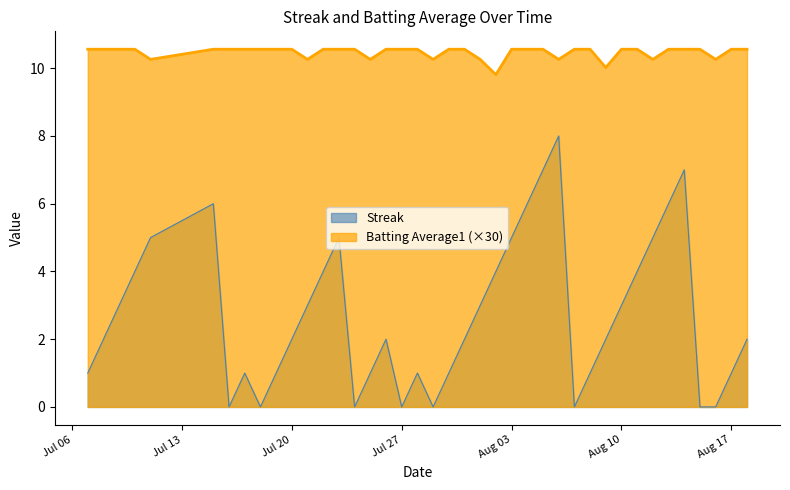

At how many categories does at least one series exceed 4?

40